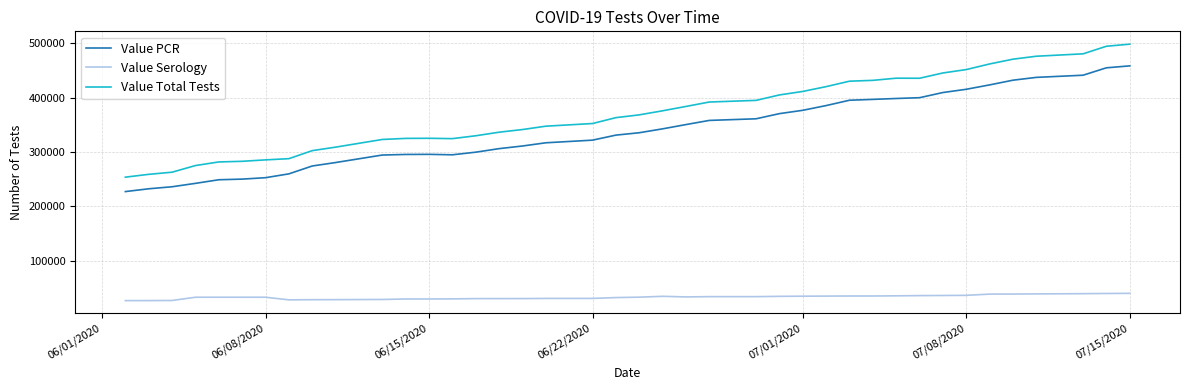

What is the sum of all Value Serology values?

1317329